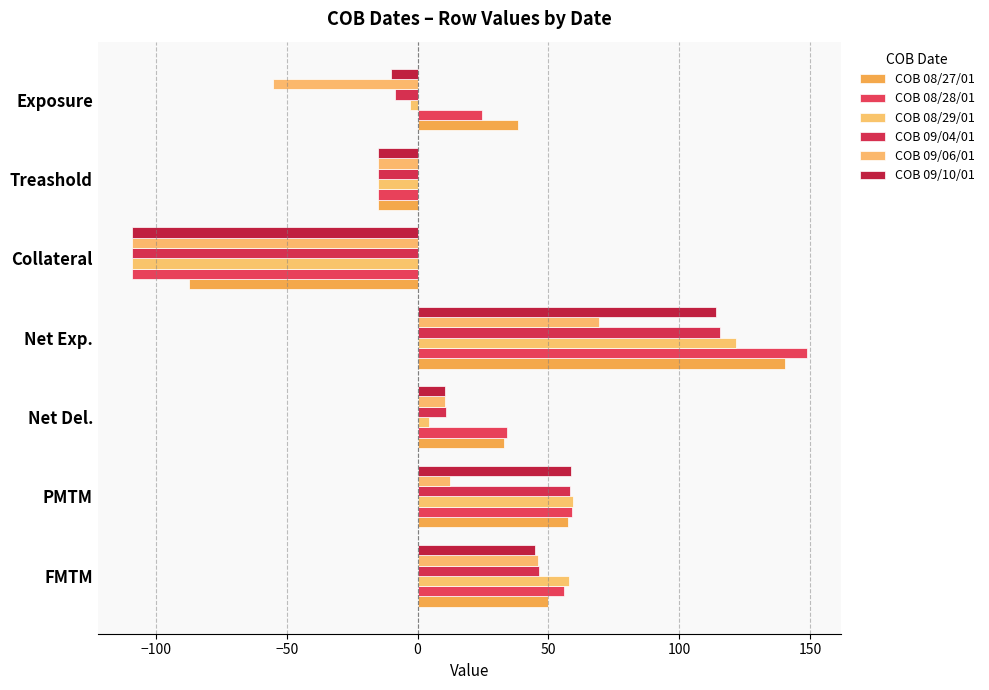

Which category has the lowest value in the COB 08/27/01 series?

Collateral